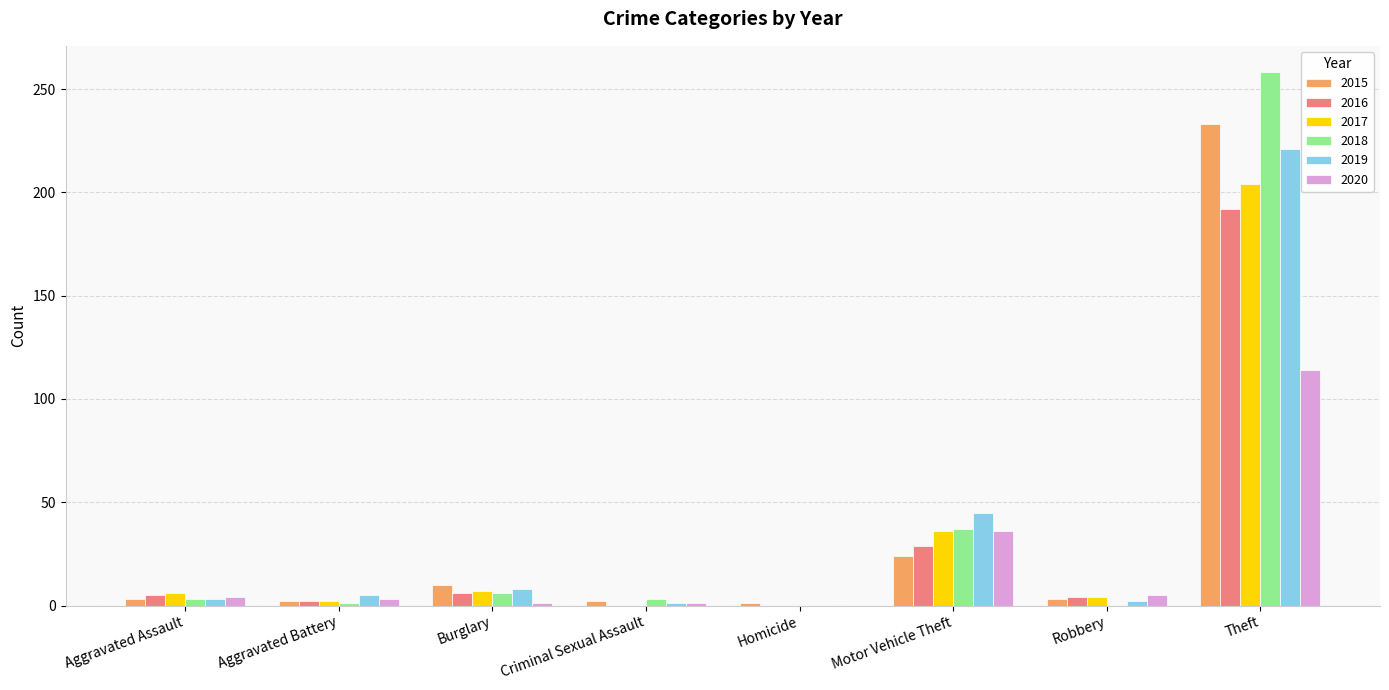

Are the bars horizontal?

No